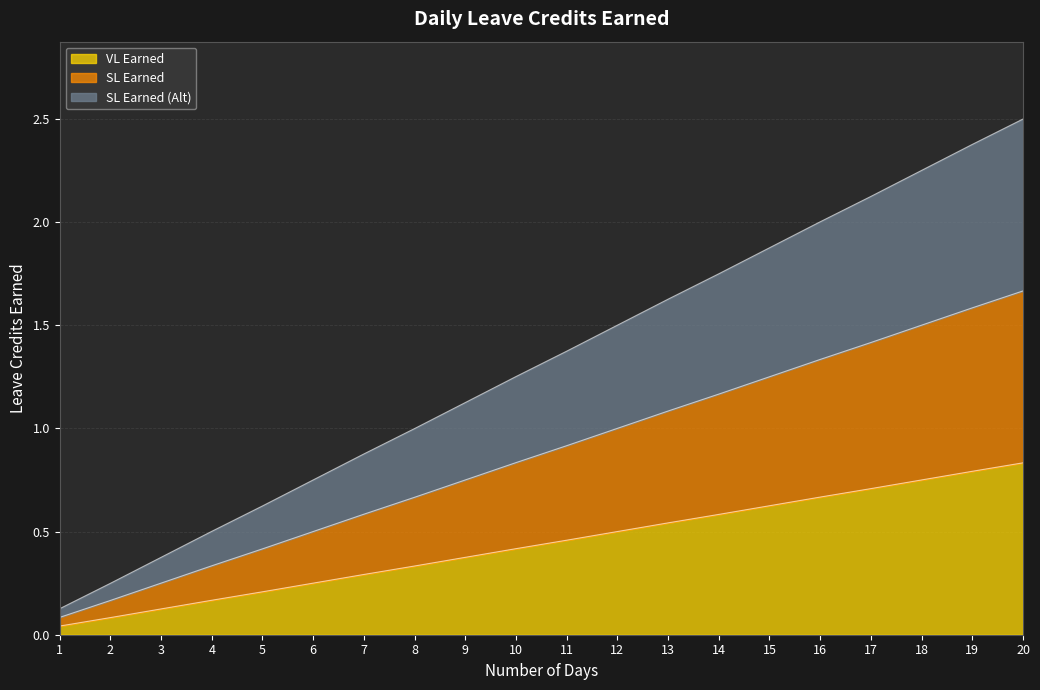

Reading left to right, list all the values displayed in this chart.

VL Earned: 1=0.0	2=0.1	3=0.1	4=0.2	5=0.2	6=0.2	7=0.3	8=0.3	9=0.4	10=0.4	11=0.5	12=0.5	13=0.5	14=0.6	15=0.6	16=0.7	17=0.7	18=0.8	19=0.8	20=0.8
SL Earned: 1=0.1	2=0.2	3=0.2	4=0.3	5=0.4	6=0.5	7=0.6	8=0.7	9=0.8	10=0.8	11=0.9	12=1.0	13=1.1	14=1.2	15=1.2	16=1.3	17=1.4	18=1.5	19=1.6	20=1.7
SL Earned (Alt): 1=0.1	2=0.2	3=0.4	4=0.5	5=0.6	6=0.8	7=0.9	8=1.0	9=1.1	10=1.3	11=1.4	12=1.5	13=1.6	14=1.7	15=1.9	16=2.0	17=2.1	18=2.2	19=2.4	20=2.5